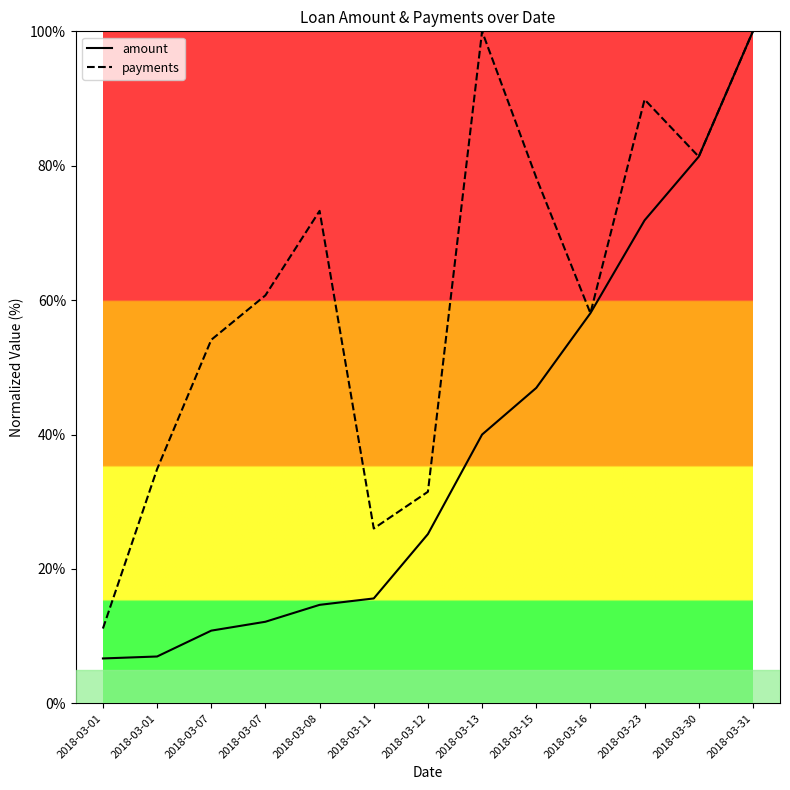

In payments, how many points are higher than both neighbors (excluding endpoints)?

3